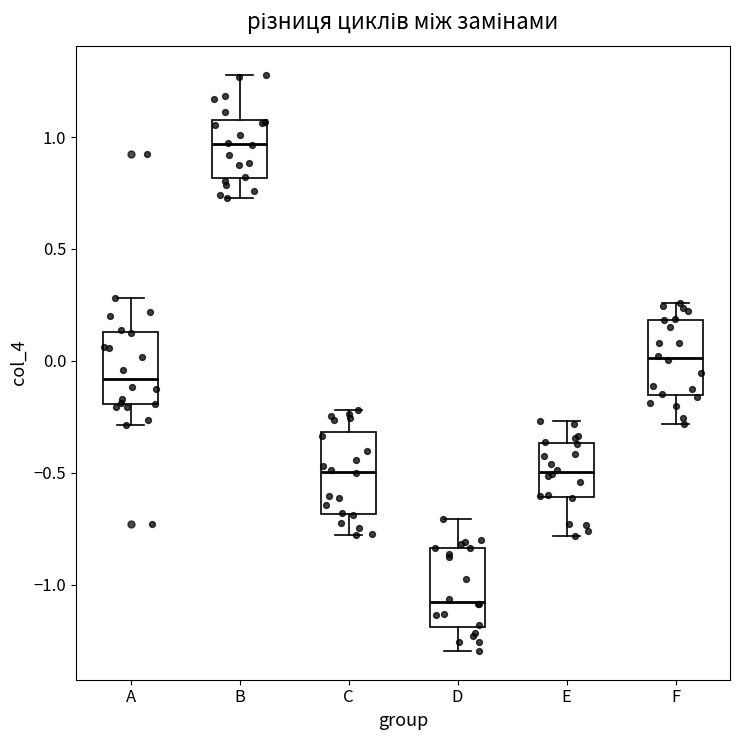

Reading left to right, read every box against the y-axis: the position of its median line, the range the box covers, and the ends of its whiskers. The values are not printed on the chart, so give them approximately, as read against the axis.

A: median -0.10, box -0.20 to 0.15, whiskers -0.30 to 0.30
B: median 0.95, box 0.80 to 1.10, whiskers 0.75 to 1.30
C: median -0.50, box -0.70 to -0.30, whiskers -0.80 to -0.20
D: median -1.10, box -1.20 to -0.85, whiskers -1.30 to -0.70
E: median -0.50, box -0.60 to -0.35, whiskers -0.80 to -0.25
F: median 0.00, box -0.15 to 0.20, whiskers -0.30 to 0.25